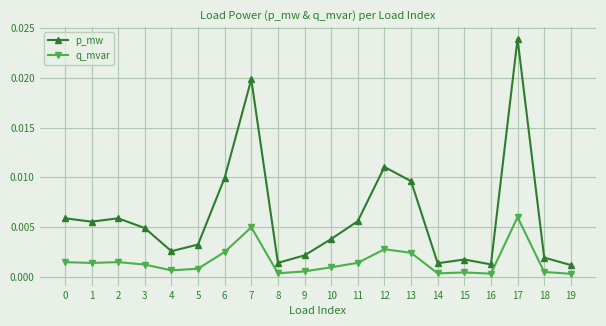

Which series has the largest total across all categories?

p_mw